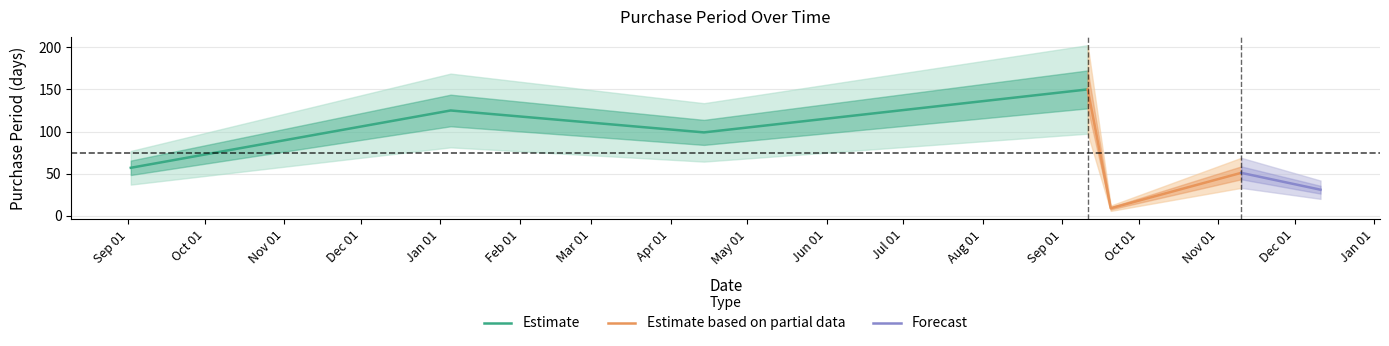

What is the minimum value shown in the chart?

9